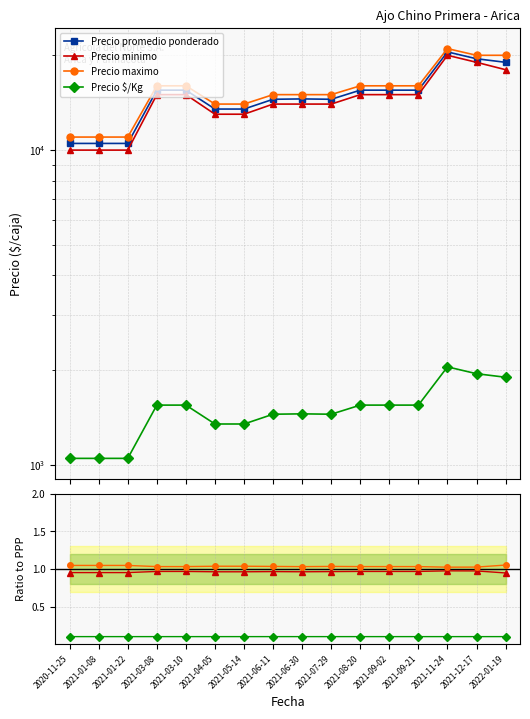

Where does the Precio maximo series first go above 16000?

2021-11-24